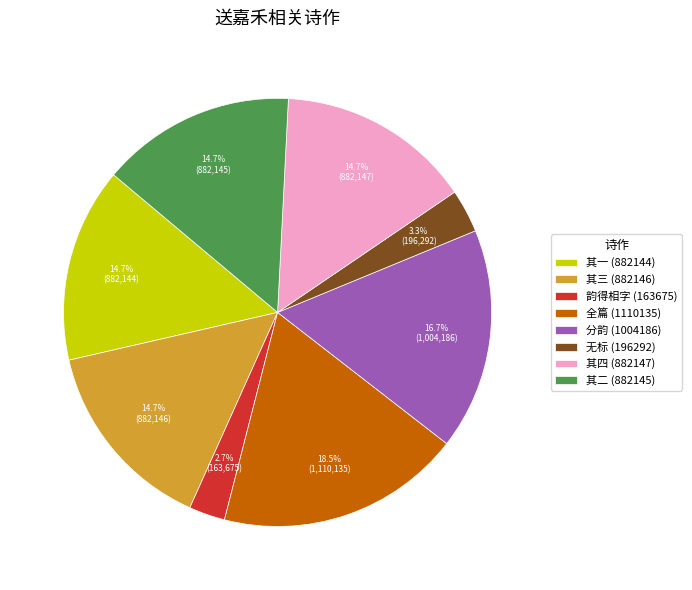

How many segments does this pie chart have?

8